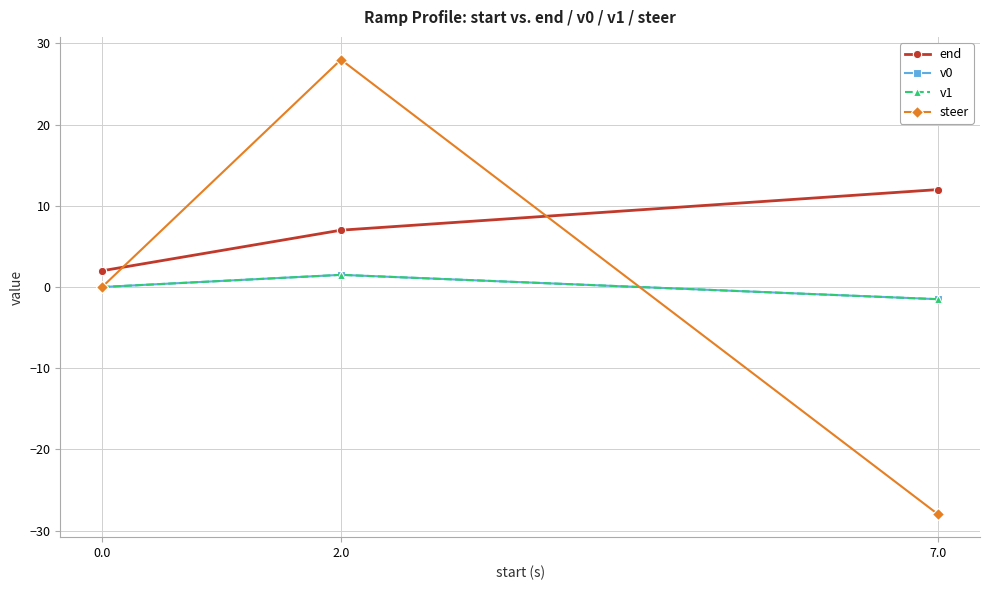

What position from the left is 0.0?

1